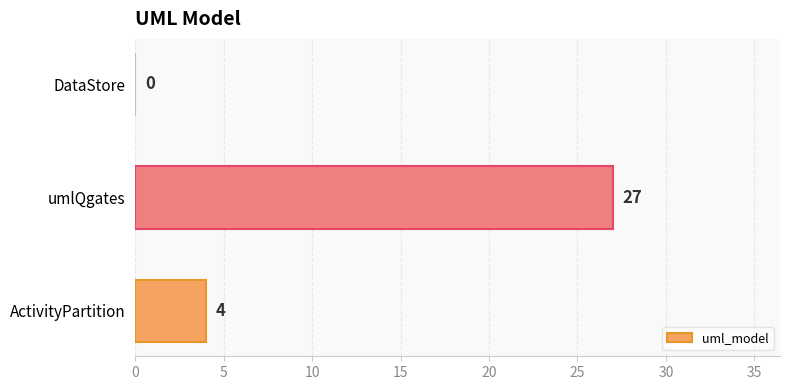

How many series are shown in this chart?

1